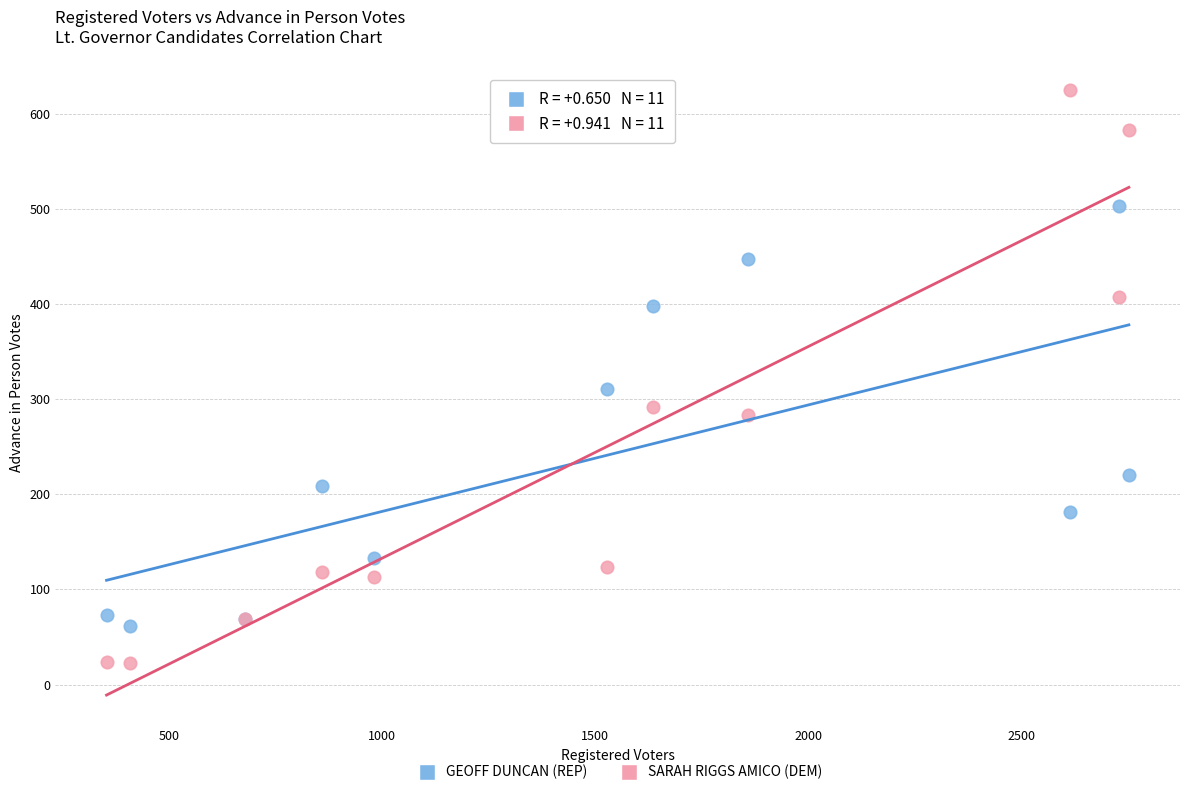

Which series contains the lowest Y value?

SARAH RIGGS AMICO (DEM)